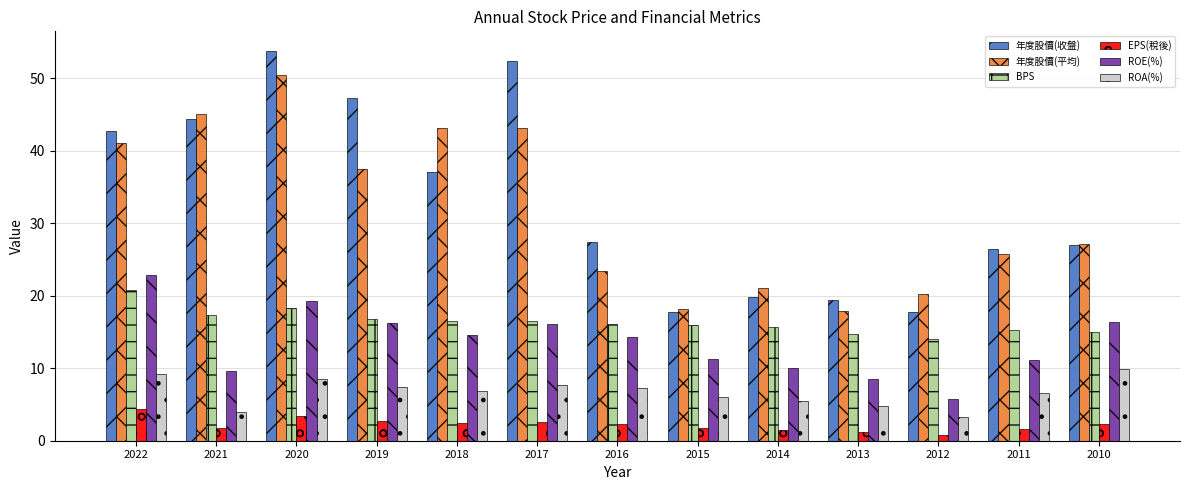

What is the sum of all EPS(稅後) values?

28.8